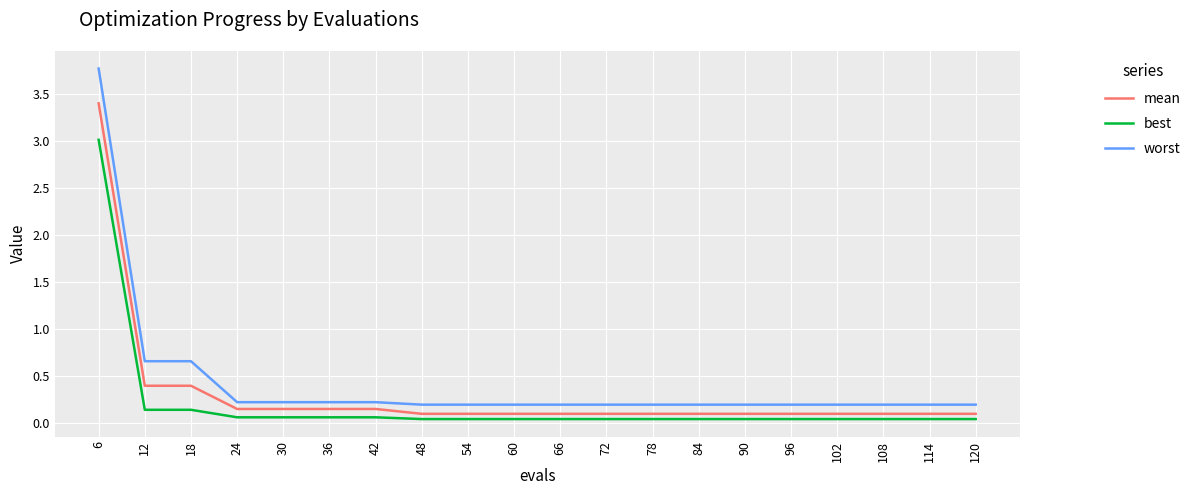

Which series has the largest range (max minus min)?

worst